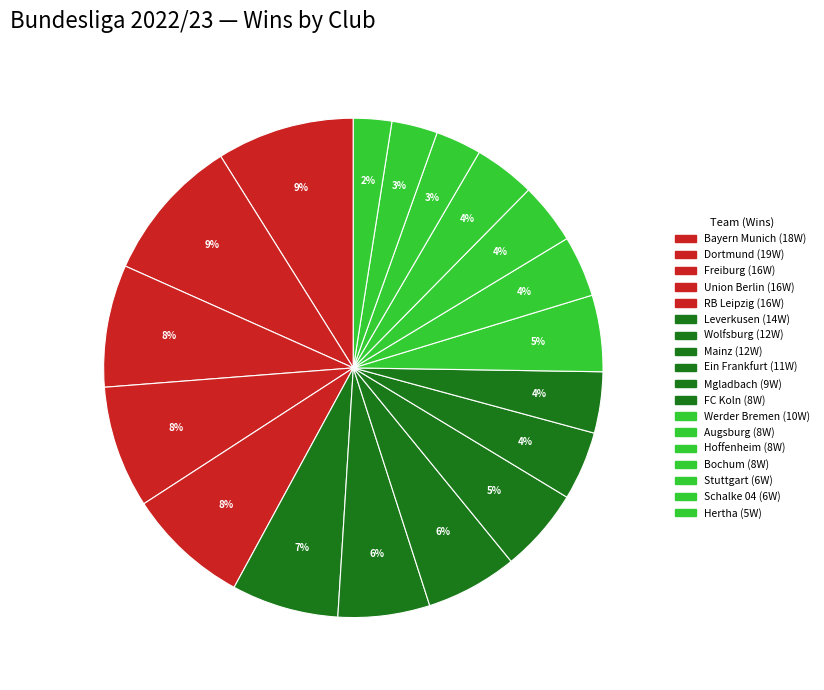

Count the number of slices in the pie.

18